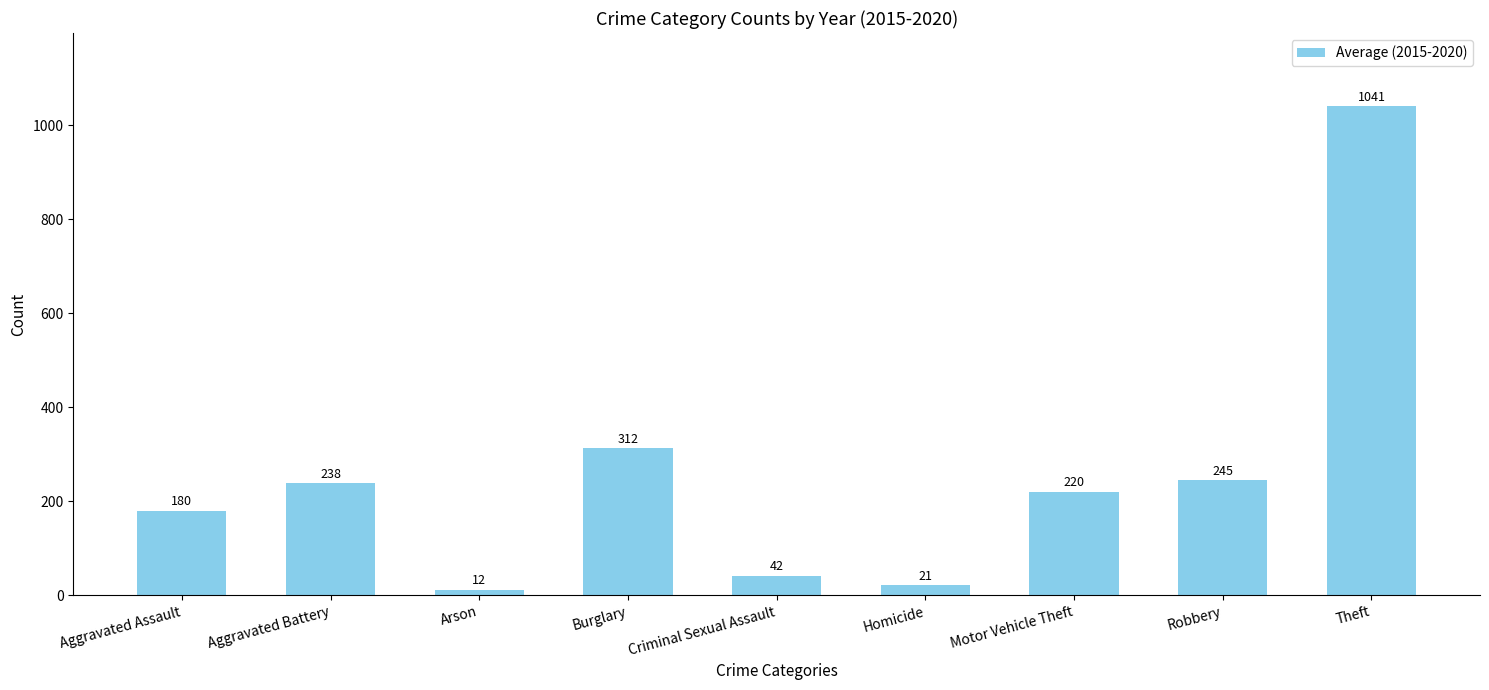

Is it true that the value at Motor Vehicle Theft is 289.3?

False